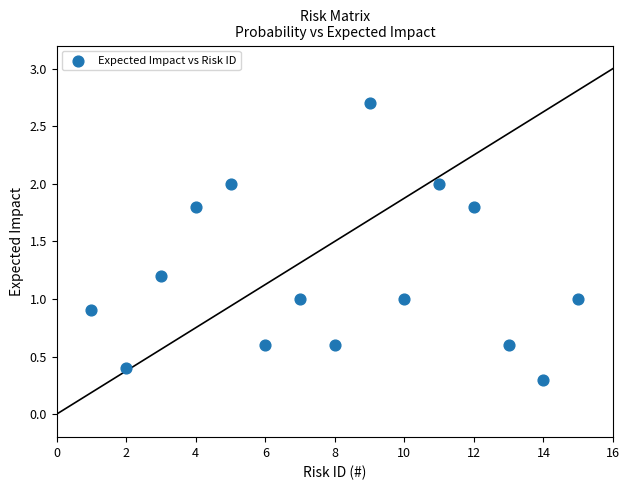

What is the range of Y values (max minus min)?

2.4